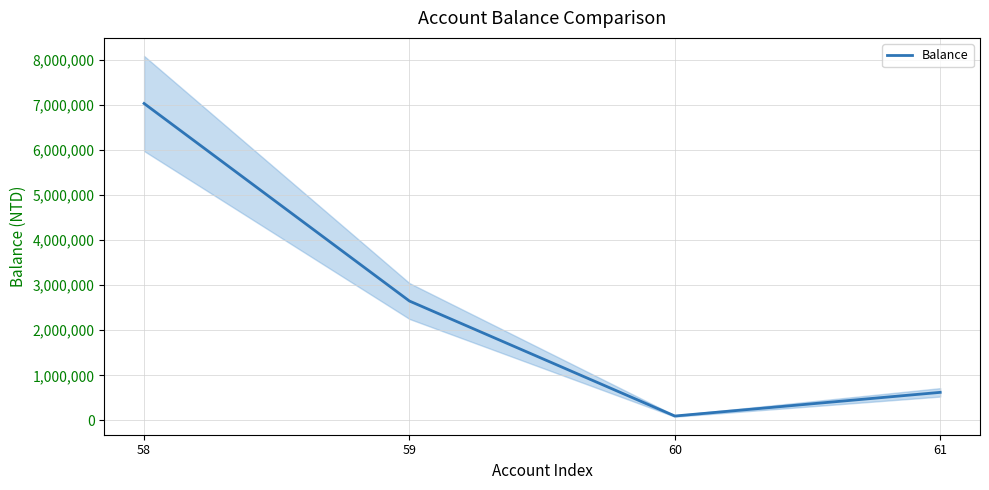

Rank the categories by value from lowest to highest.

60, 61, 59, 58